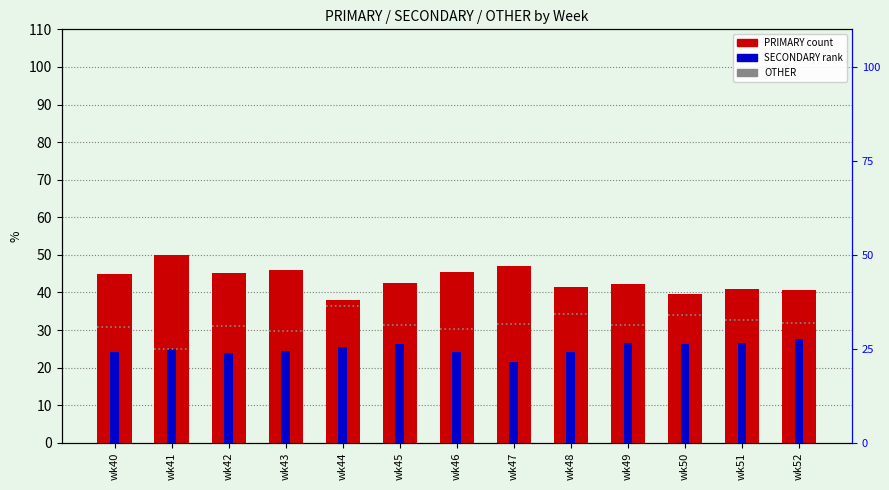

Reading right to left, transcribe all the data shown in this chart.

PRIMARY: wk52=40.5	wk51=40.8	wk50=39.5	wk49=42.2	wk48=41.4	wk47=47.1	wk46=45.5	wk45=42.5	wk44=38.0	wk43=45.8	wk42=45.2	wk41=50.0	wk40=44.9
SECONDARY: wk52=27.5	wk51=26.5	wk50=26.4	wk49=26.4	wk48=24.2	wk47=21.4	wk46=24.1	wk45=26.2	wk44=25.6	wk43=24.5	wk42=23.9	wk41=25.0	wk40=24.2